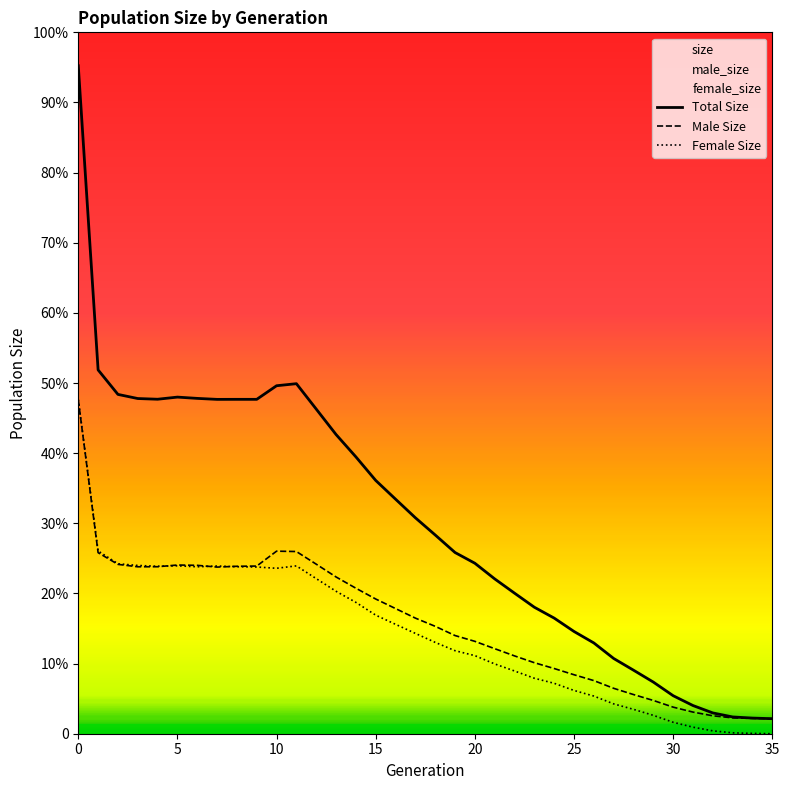

What is the difference between the Total Size values at 35 and 19?

49756